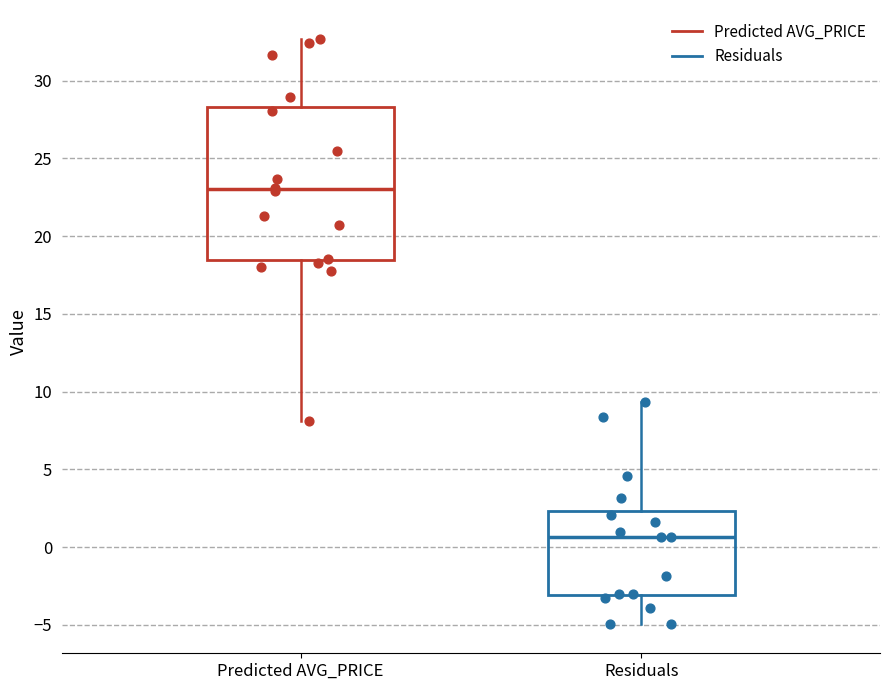

Reading left to right, transcribe this box plot: for each box, give where its median line is, the range the box spans, and where its two whiskers end, as read against the y-axis. The values are not printed on the chart, so give them approximately, as read against the axis.

Predicted AVG_PRICE: median 23.0, box 18.5 to 28.5, whiskers 8.0 to 32.5
Residuals: median 0.5, box -3.0 to 2.5, whiskers -5.0 to 9.5